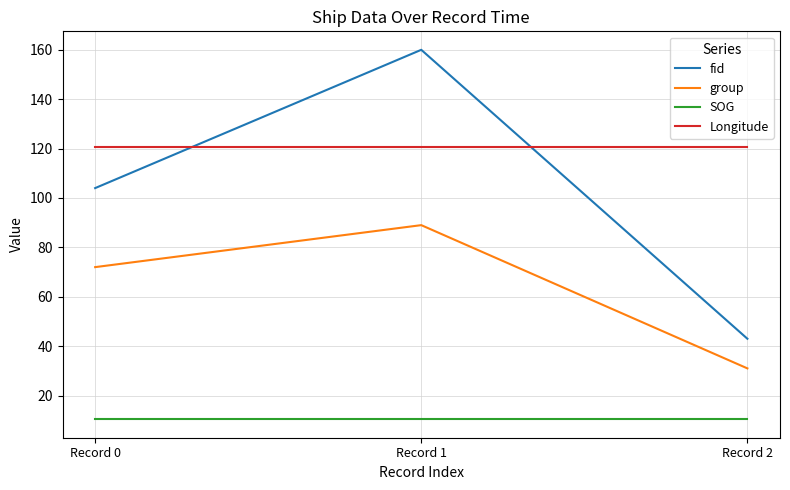

Which series has the largest total across all categories?

Longitude